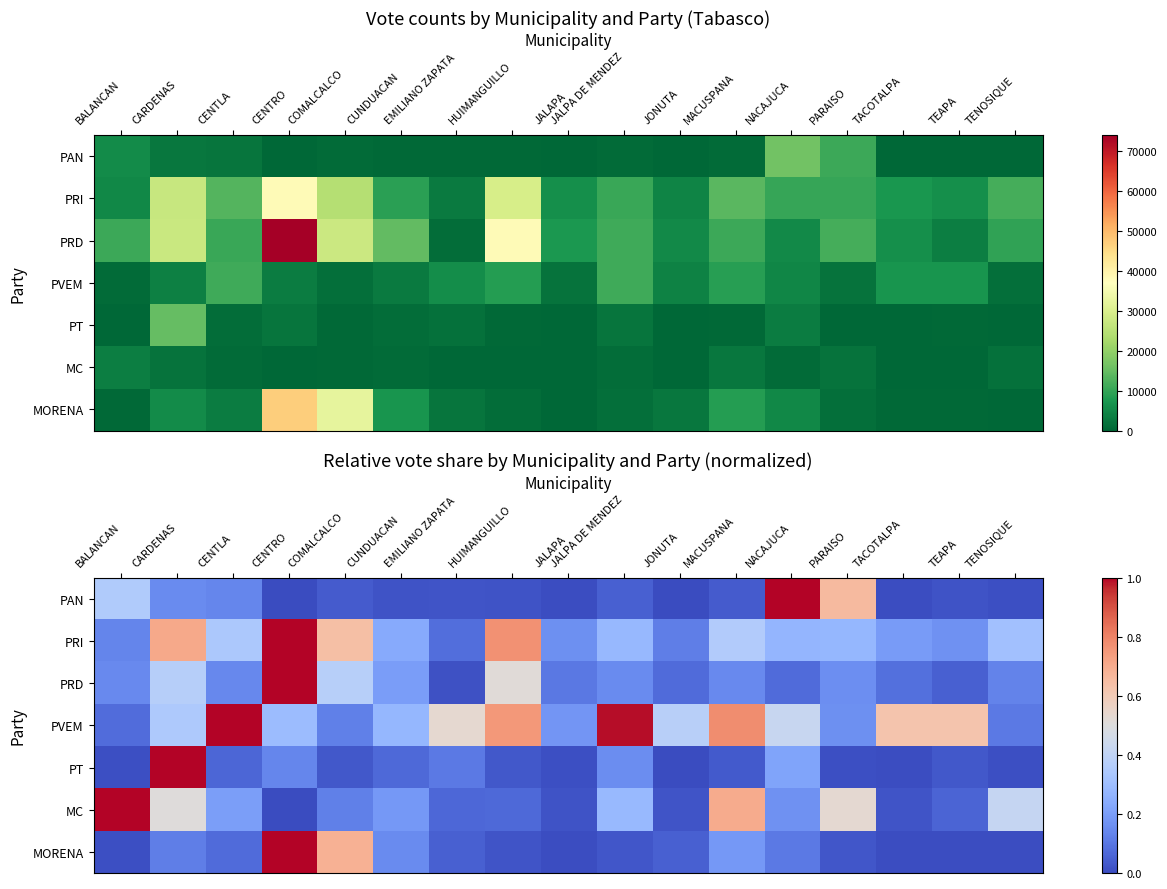

Rank the series at CUNDUACAN from highest to lowest value.

PVEM, PRI, PRD, MC, MORENA, PT, PAN